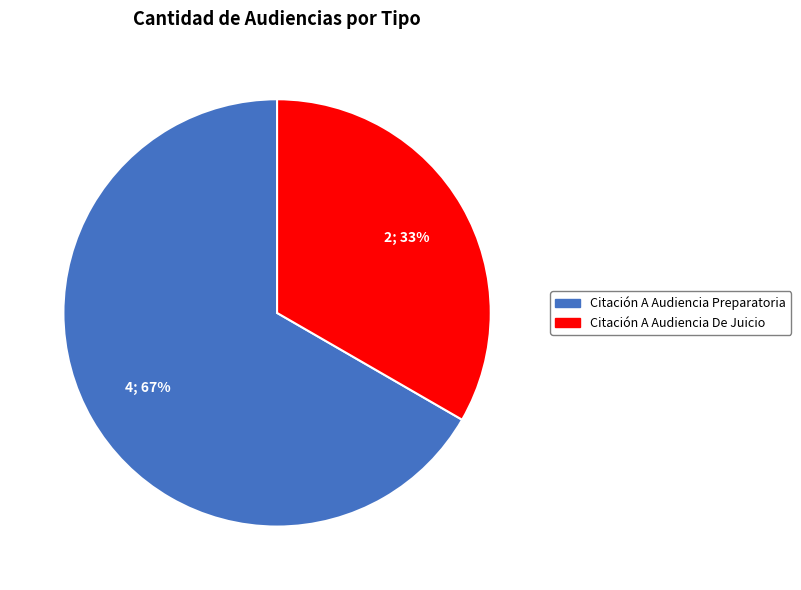

What is the largest slice in the pie chart?

Citación A Audiencia Preparatoria